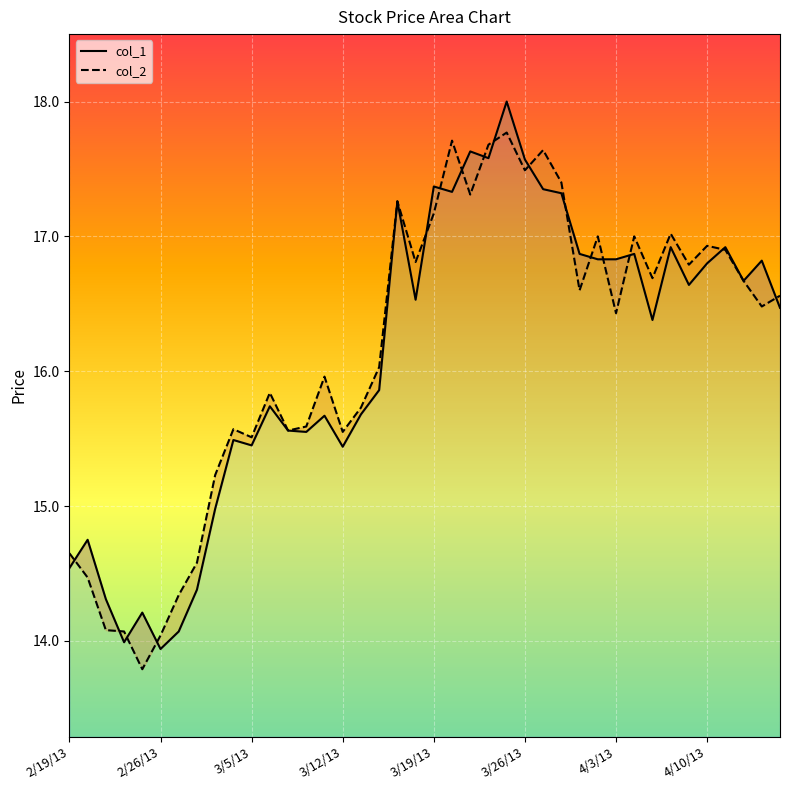

At which category is the sum across all series the highest?

24